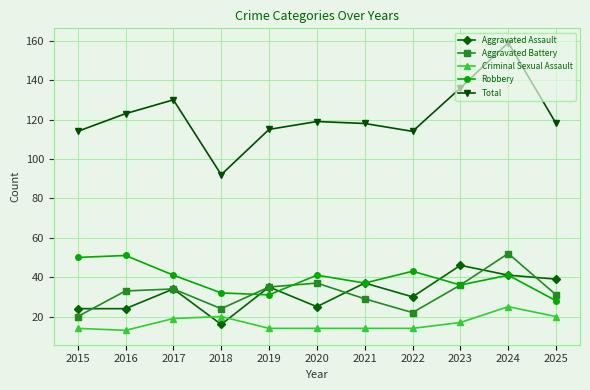

What is the value of the Aggravated Battery point at the 9th from the left?

36